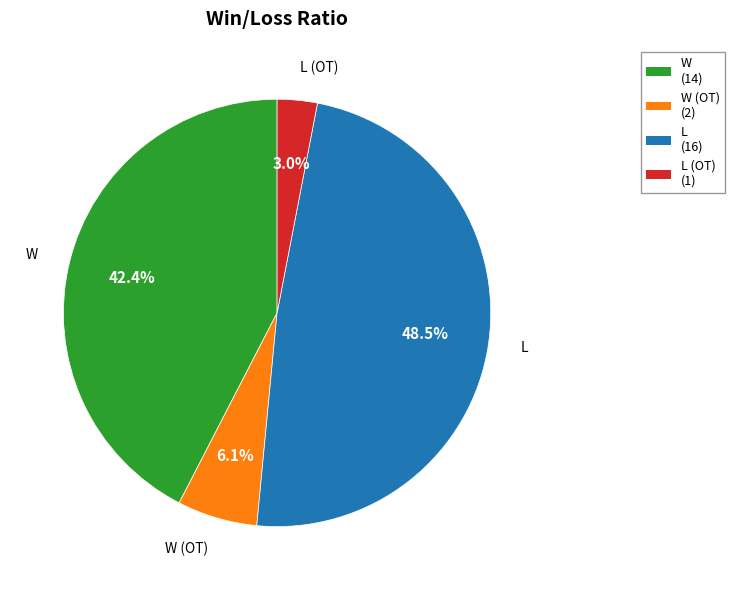

Does any single category account for the majority?

No